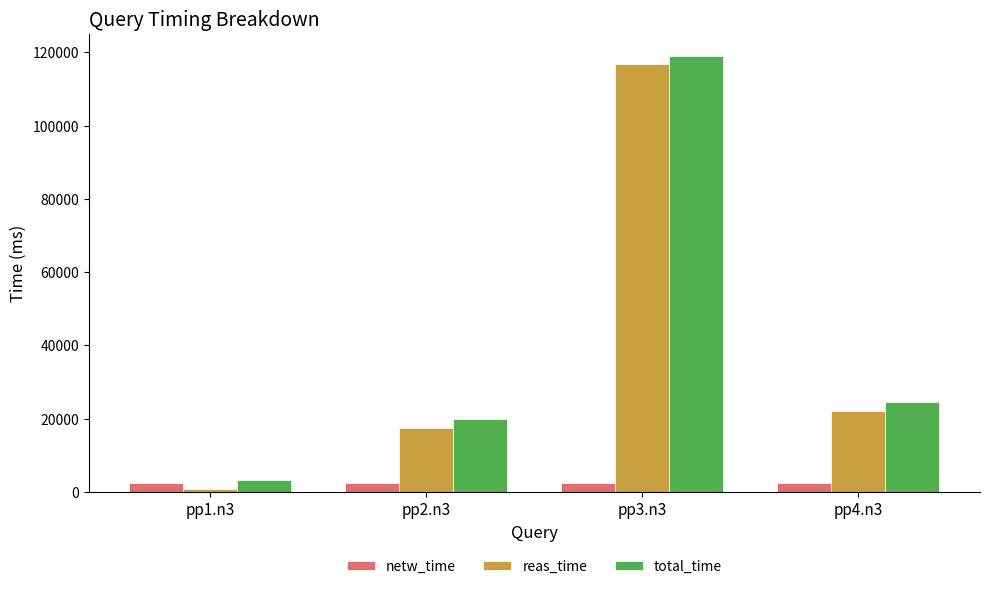

At pp3.n3, list the series in order from largest to smallest.

total_time, reas_time, netw_time